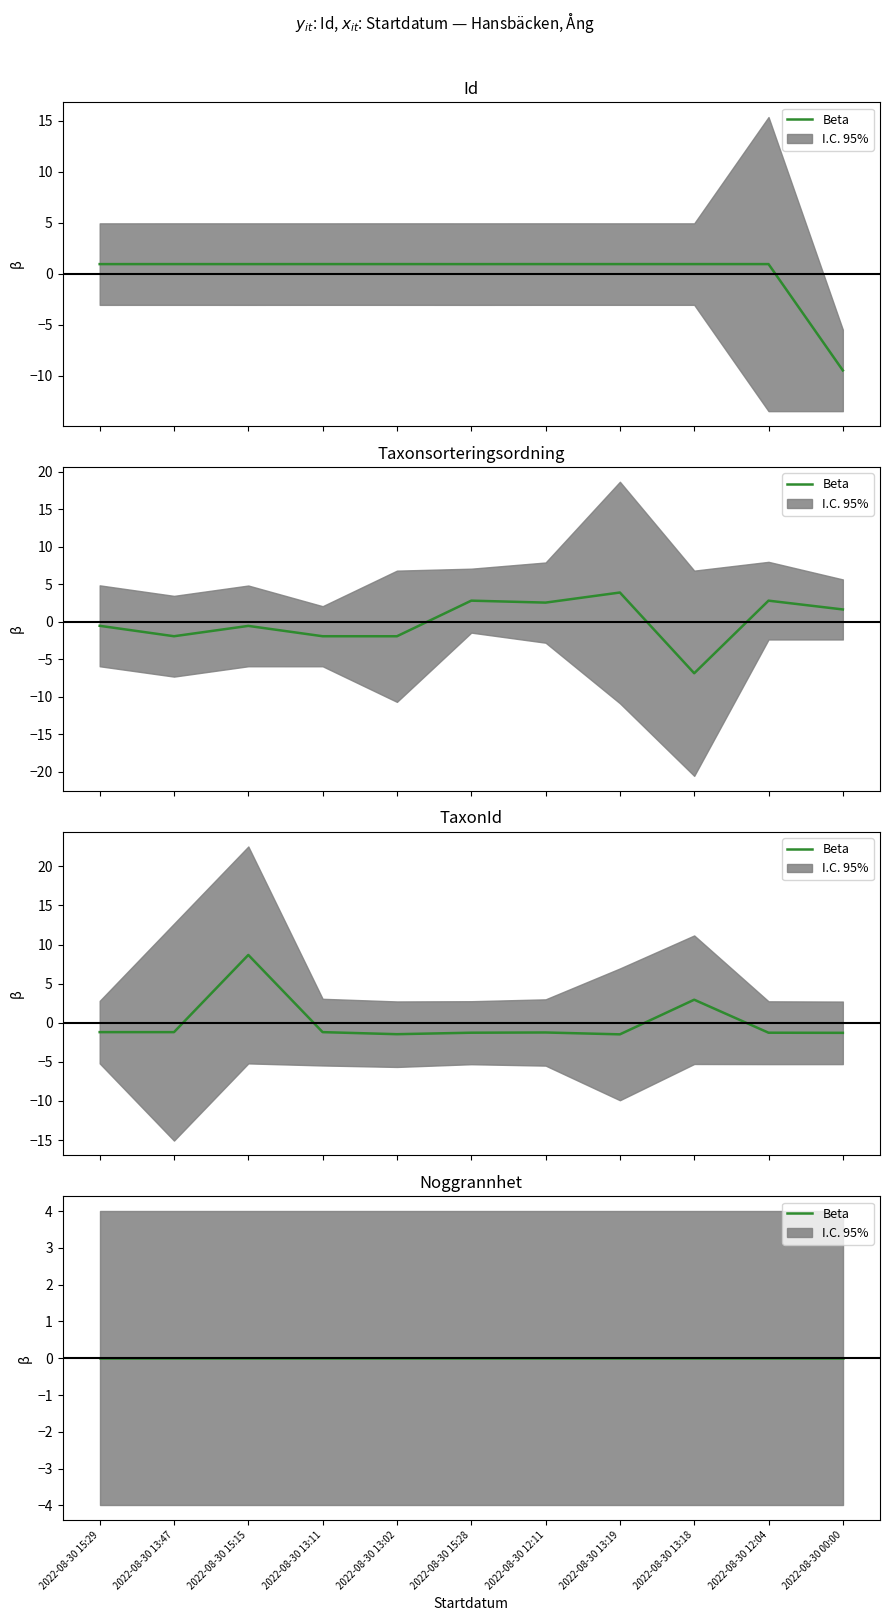

What is the difference between the highest and lowest values at 2022-08-30 12:04?

4.1